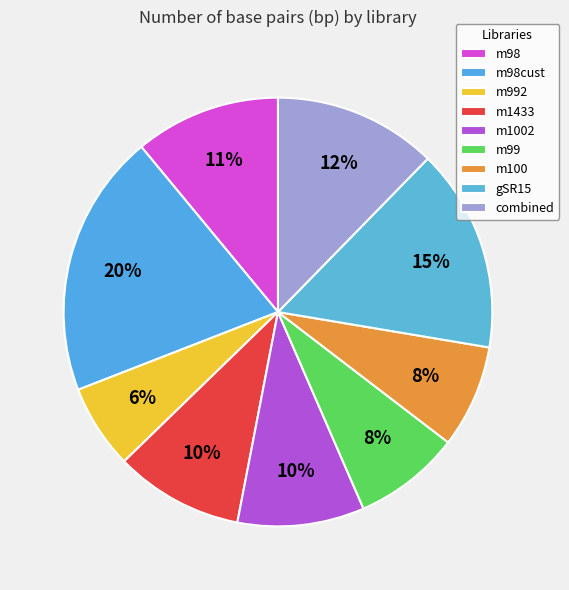

Between combined and gSR15, which is larger?

gSR15